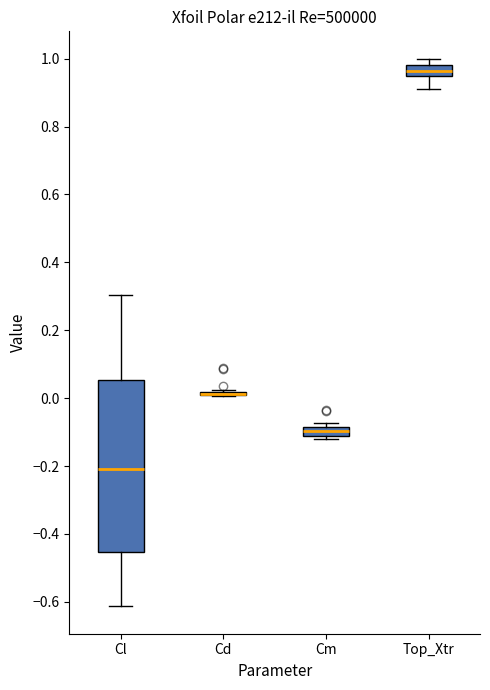

Where is the upper edge of the box for Cm on the y-axis? The values are not printed on the chart, so give them approximately, as read against the axis.

-0.08